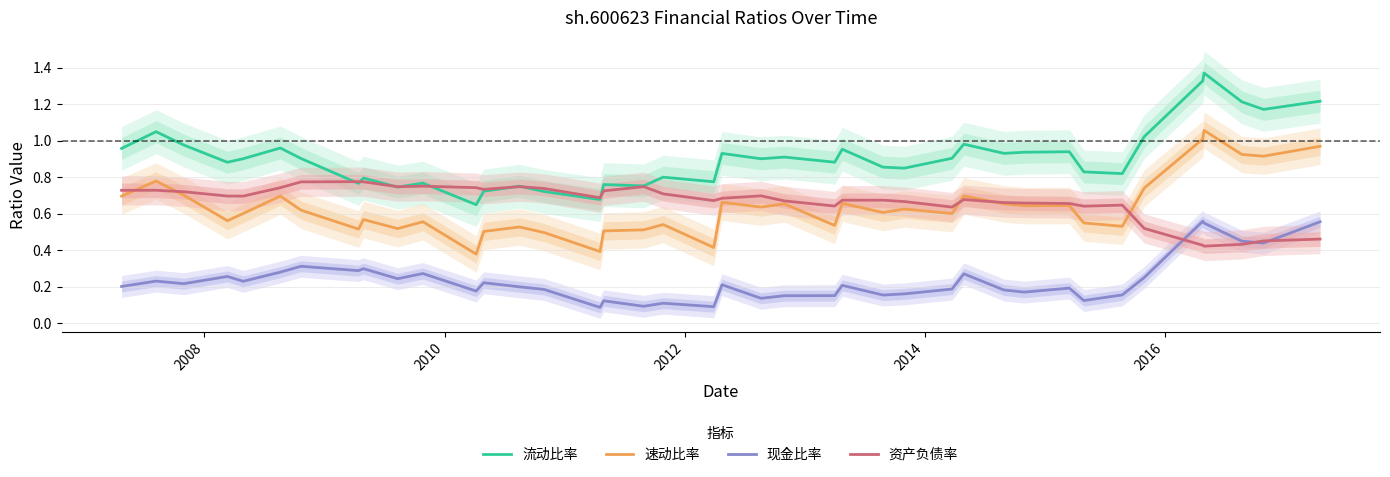

Reading left to right, list all the values displayed in this chart.

流动比率: 1.0	1.0	1.0	0.9	0.9	1.0	0.9	0.8	0.8	0.7	0.8	0.6	0.7	0.8	0.7	0.7	0.8	0.8	0.8	0.8	0.9	0.9	0.9	0.9	1.0	0.9	0.8	0.9	1.0	0.9	0.9	0.9	0.8	0.8	1.0	1.3	1.4	1.2	1.2	1.2
速动比率: 0.7	0.8	0.7	0.6	0.6	0.7	0.6	0.5	0.6	0.5	0.6	0.4	0.5	0.5	0.5	0.4	0.5	0.5	0.5	0.4	0.7	0.6	0.7	0.5	0.7	0.6	0.6	0.6	0.7	0.7	0.6	0.6	0.5	0.5	0.7	1.0	1.1	0.9	0.9	1.0
现金比率: 0.2	0.2	0.2	0.3	0.2	0.3	0.3	0.3	0.3	0.2	0.3	0.2	0.2	0.2	0.2	0.1	0.1	0.1	0.1	0.1	0.2	0.1	0.2	0.2	0.2	0.2	0.2	0.2	0.3	0.2	0.2	0.2	0.1	0.2	0.3	0.6	0.5	0.4	0.4	0.6
资产负债率: 0.7	0.7	0.7	0.7	0.7	0.7	0.8	0.8	0.8	0.7	0.8	0.7	0.7	0.7	0.7	0.7	0.7	0.7	0.7	0.7	0.7	0.7	0.7	0.6	0.7	0.7	0.7	0.6	0.7	0.7	0.7	0.7	0.6	0.6	0.5	0.4	0.4	0.4	0.5	0.5